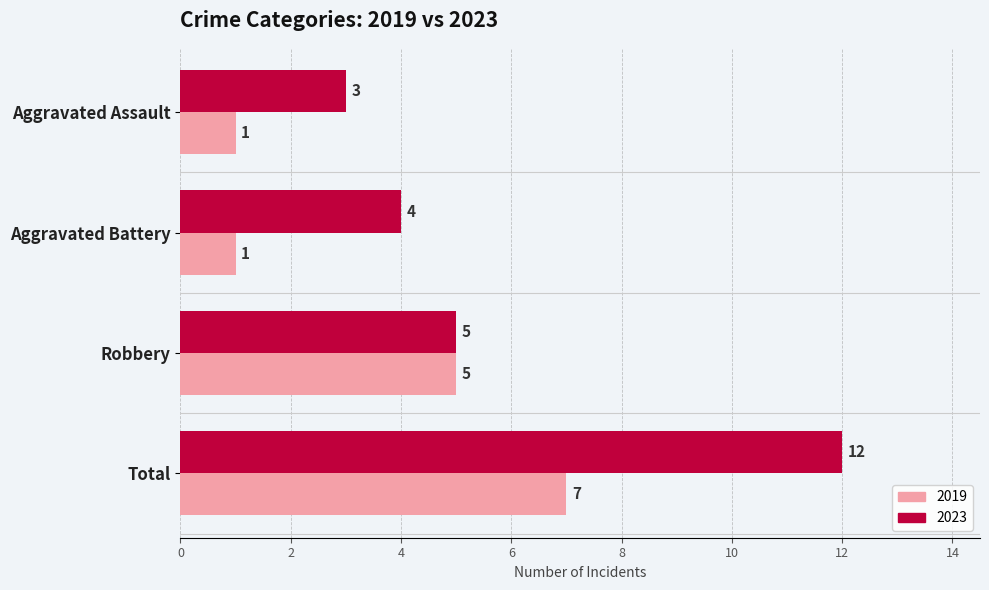

What is the approximate value of 2019 at Total?

7